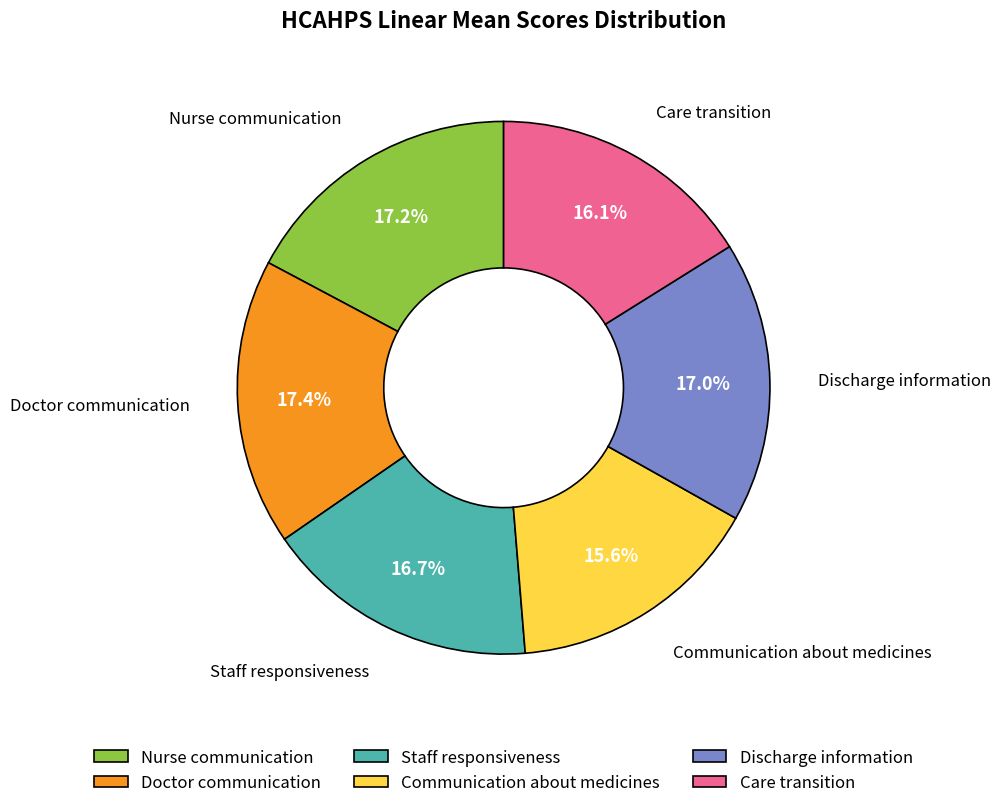

How many segments does this pie chart have?

6